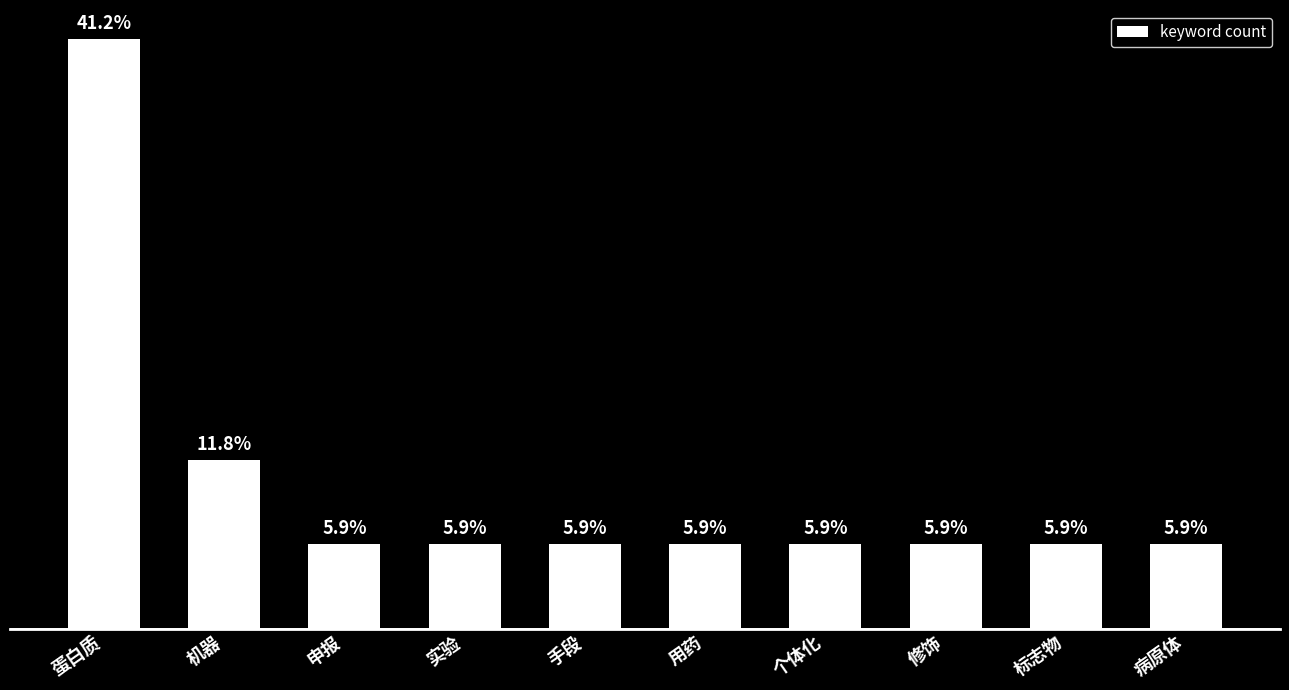

Are the bars horizontal?

No